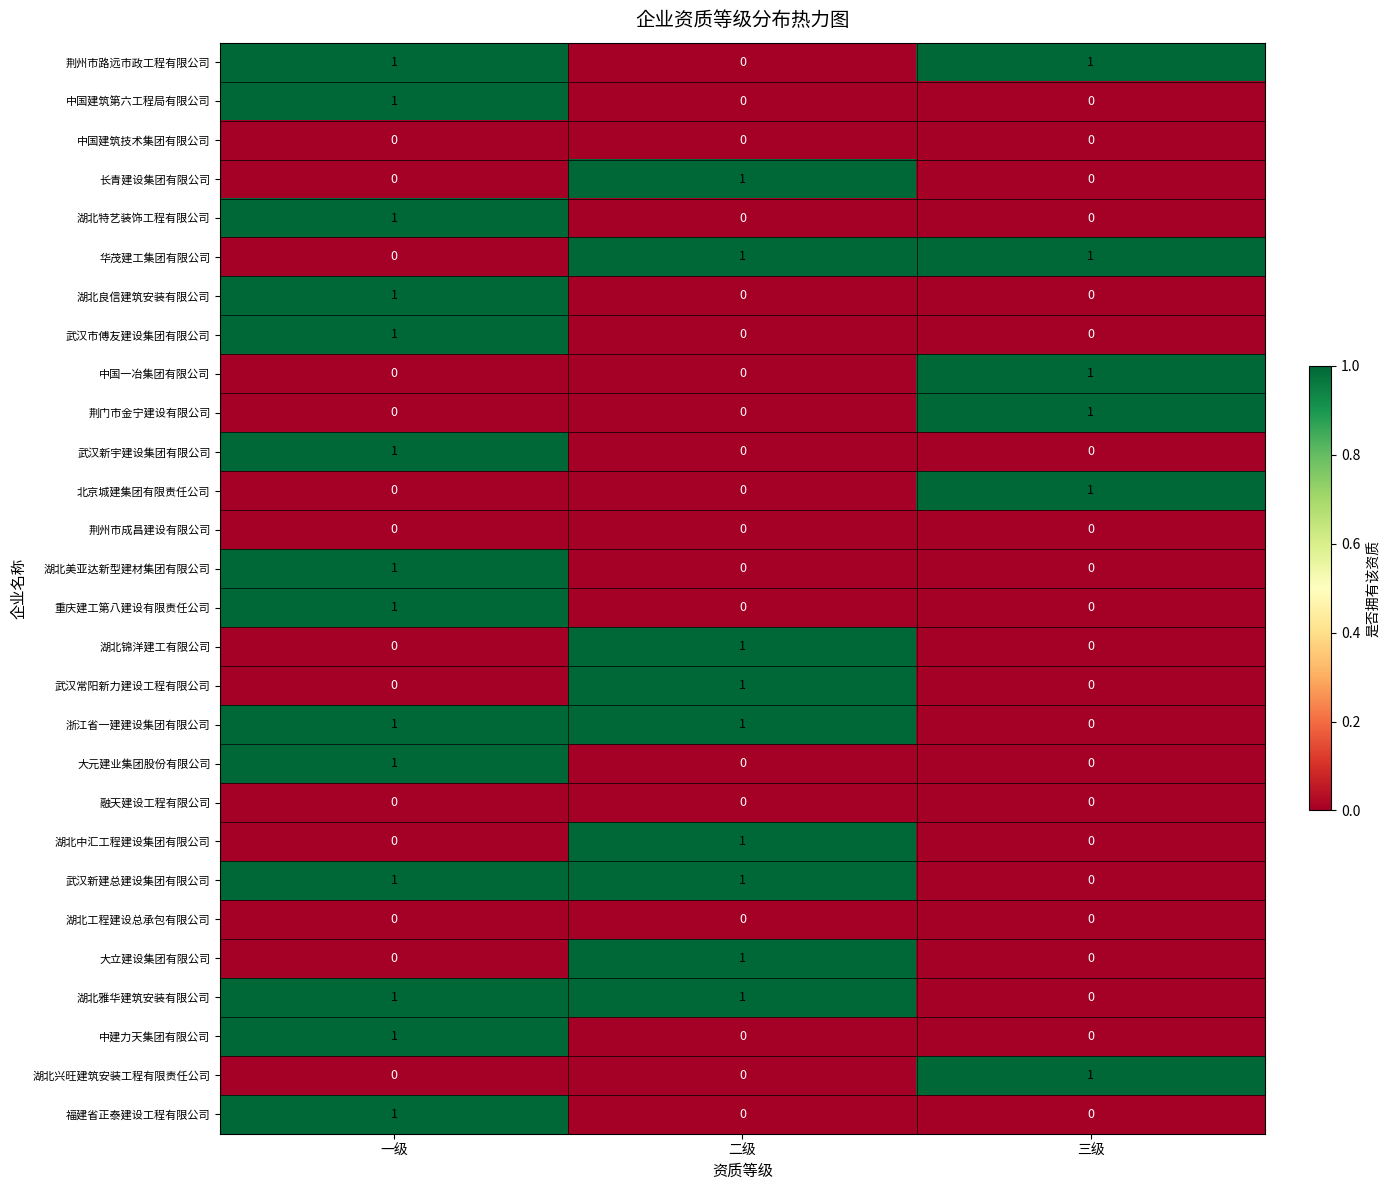

Is it true that 武汉新建总建设集团有限公司 equals 1 at 二级?

True